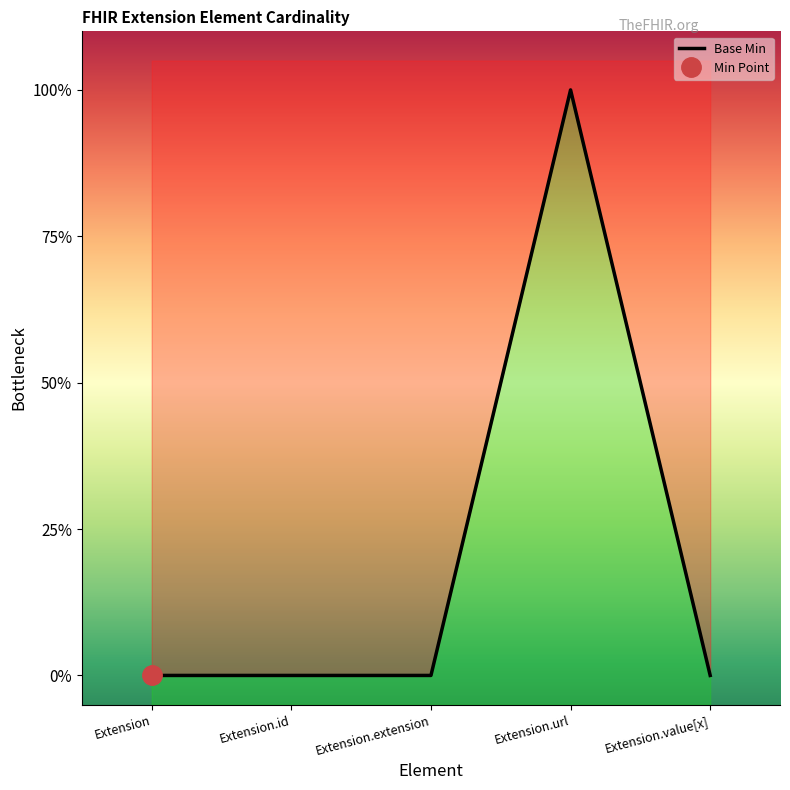

What is the difference between the maximum and minimum values?

1